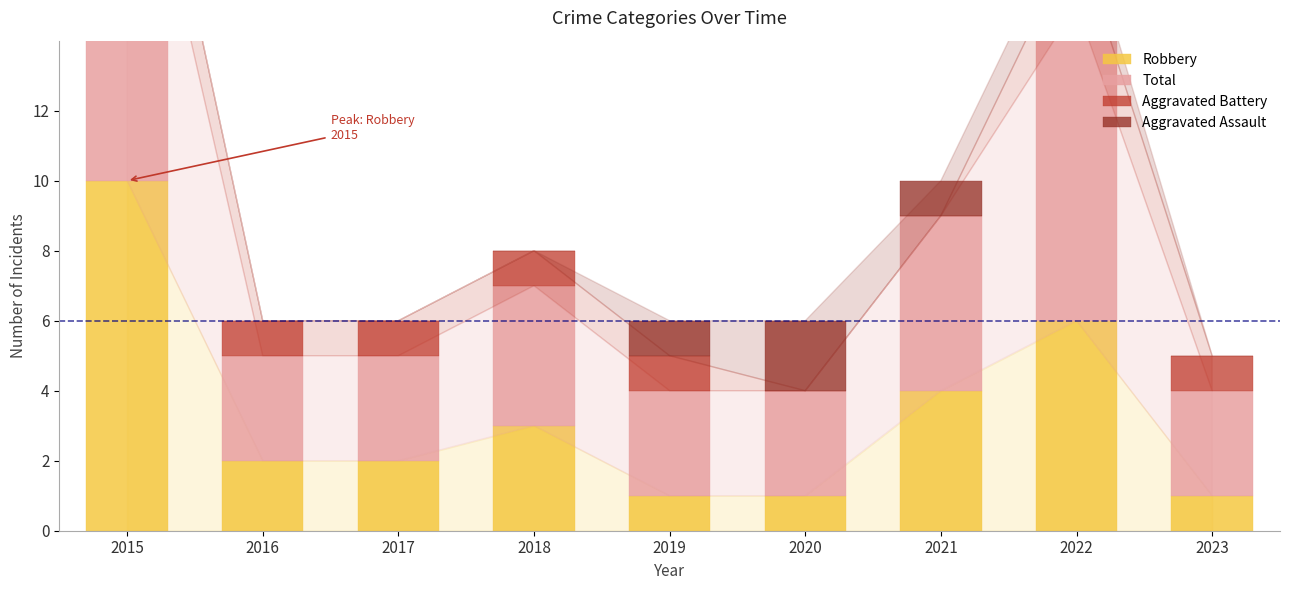

Reading left to right, what are all the values shown in this chart?

Robbery: 10	2	2	3	1	1	4	6	1
Total: 12	3	3	4	3	3	5	9	3
Aggravated Battery: 2	1	1	1	1	0	0	2	1
Aggravated Assault: 0	0	0	0	1	2	1	1	0